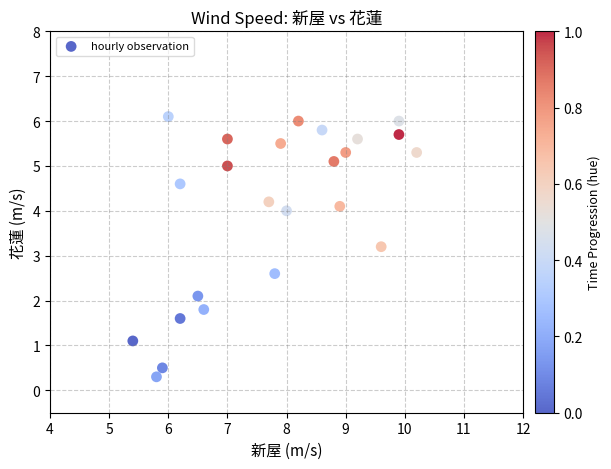

What Y value in the scatter plot is closest to 3?

3.2